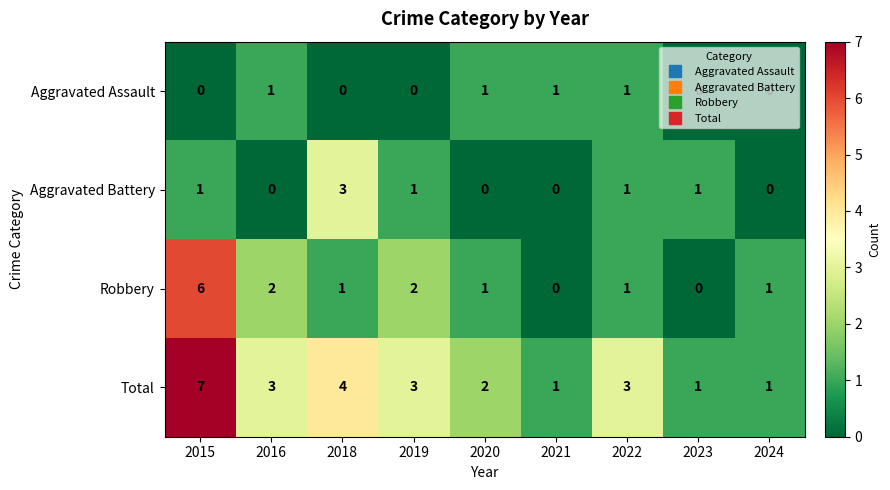

Which series changed the most between 2015 and 2022?

Robbery